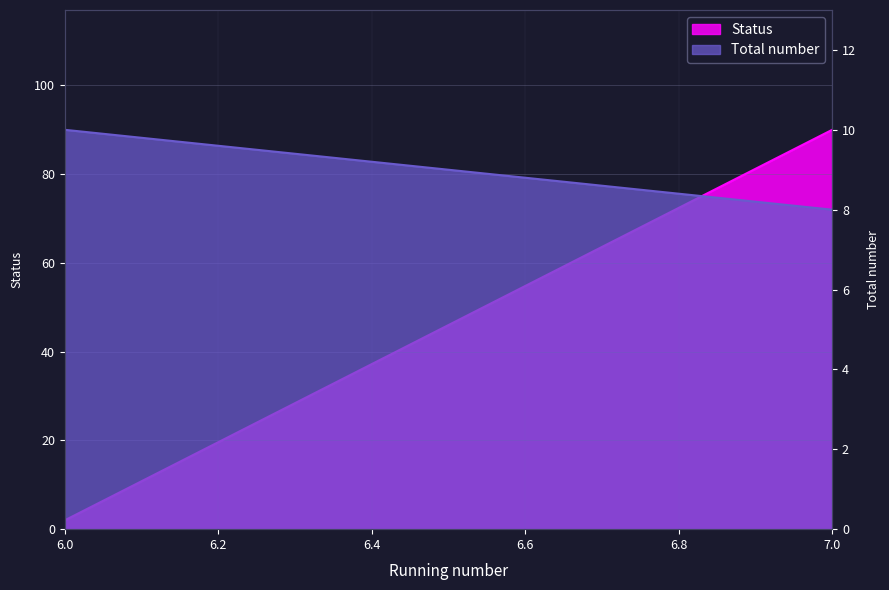

Read the Total number value at 7.

8